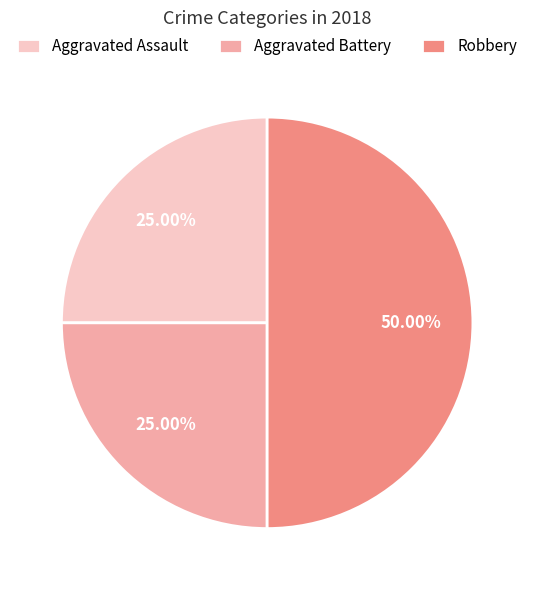

To the nearest percent, what is the average slice percentage?

33%